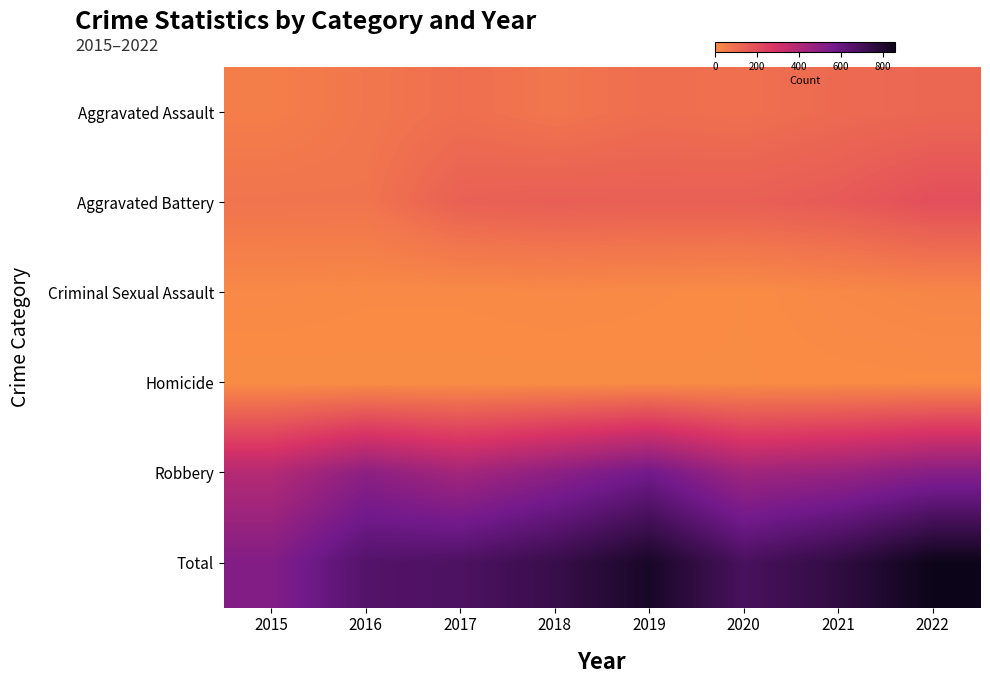

How many distinct data groups are displayed?

6